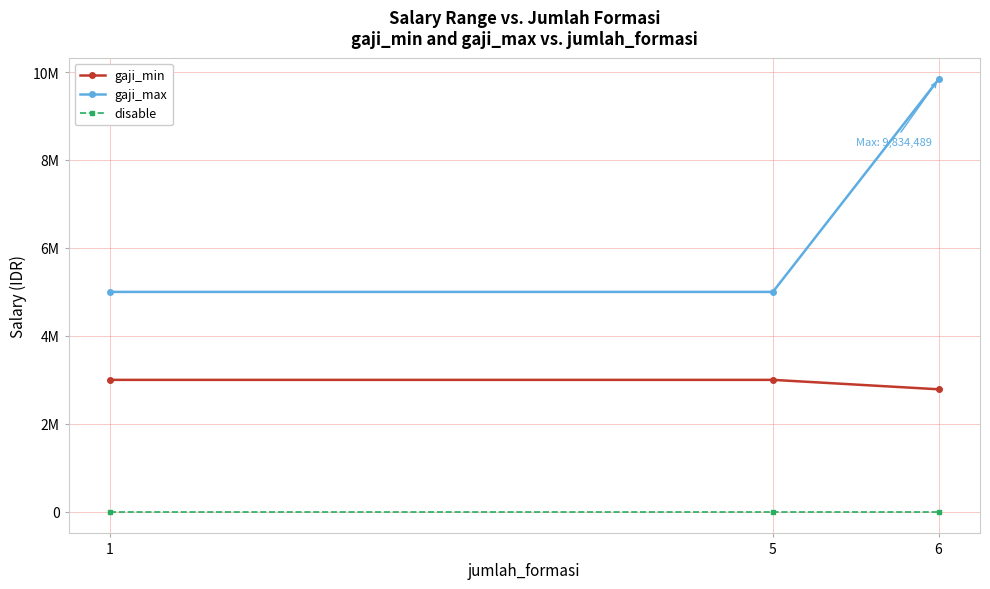

The gaji_max series shows 5000000 at 1. True or false?

True